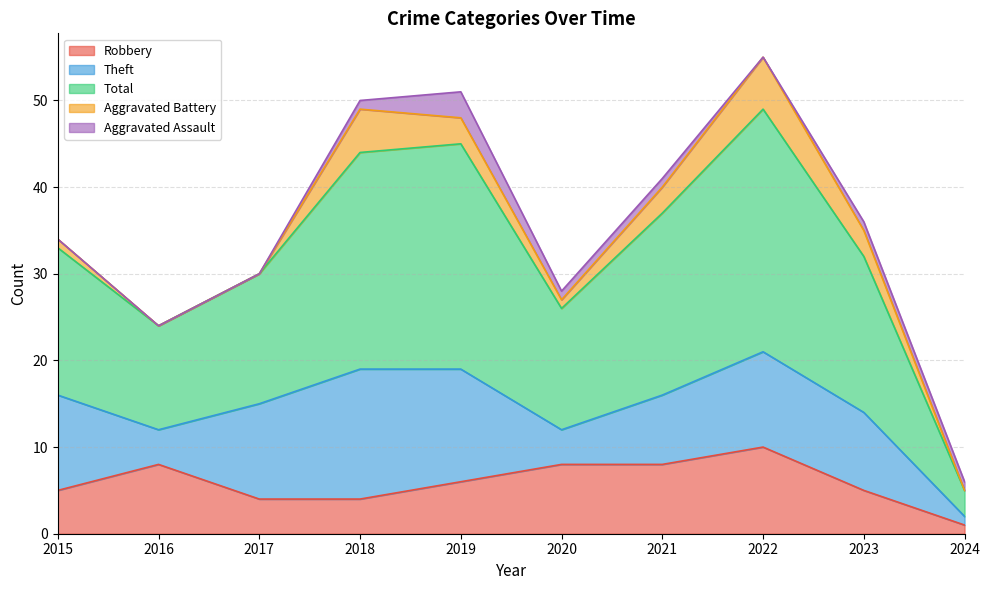

What is the value of the Total point at the 6th from the left?

14